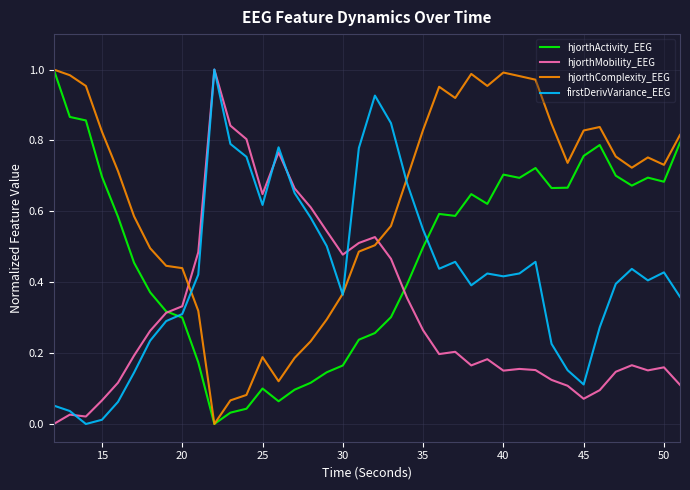

How many lines are shown in the chart?

4